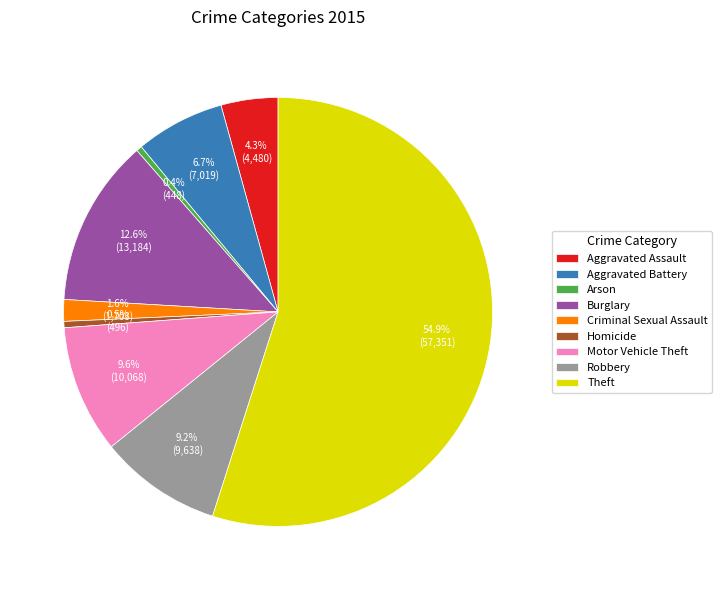

Approximately how many times larger is the value at Criminal Sexual Assault compared to Motor Vehicle Theft?

0.2